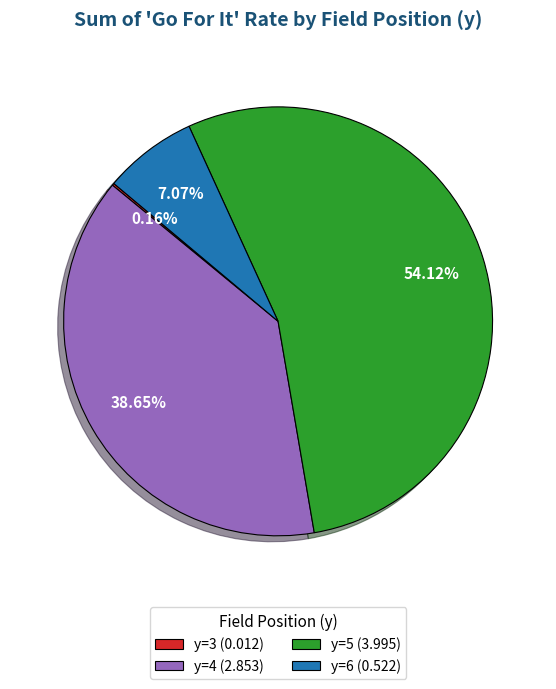

Which slice represents more than half of the pie?

y=5 (3.995)